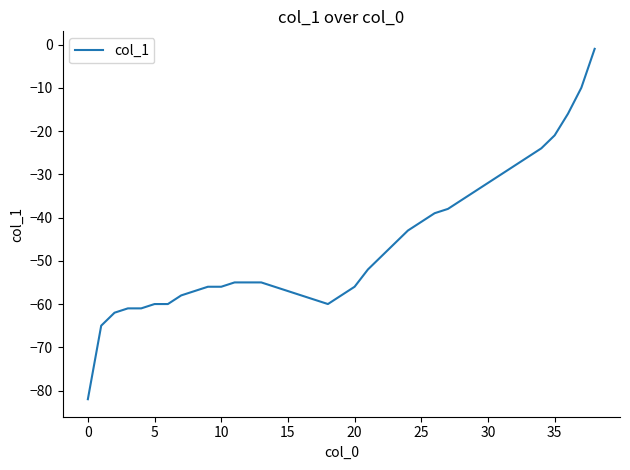

What is the smallest value displayed?

-82